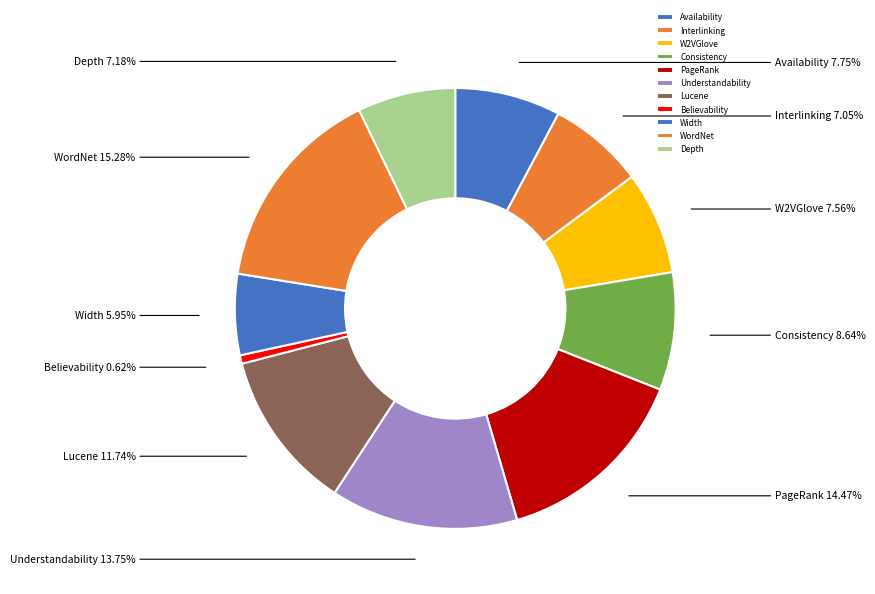

To the nearest percent, what is the difference between the largest and smallest slice percentages?

15%